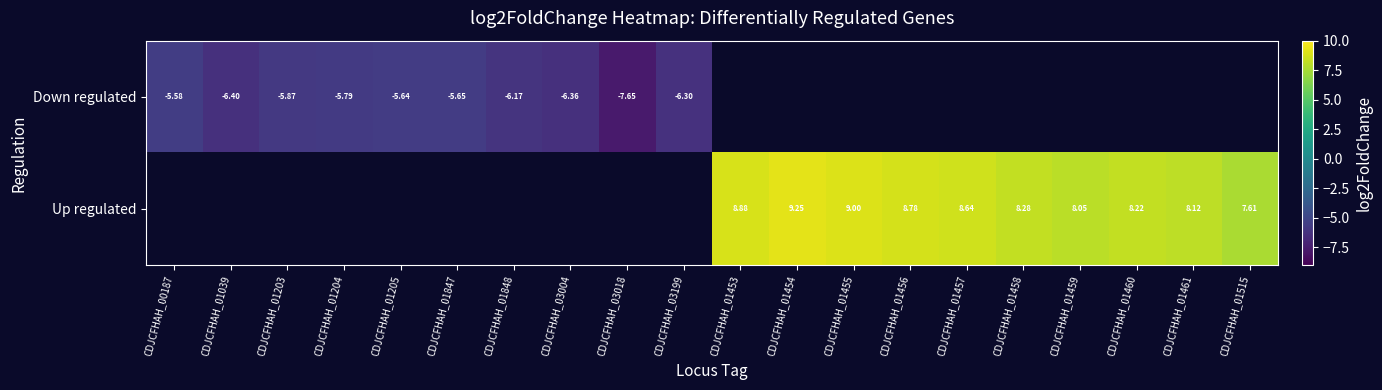

Is the value of Up regulated at CDJCFHAH_01457 greater than the value of Down regulated at CDJCFHAH_01205?

Yes